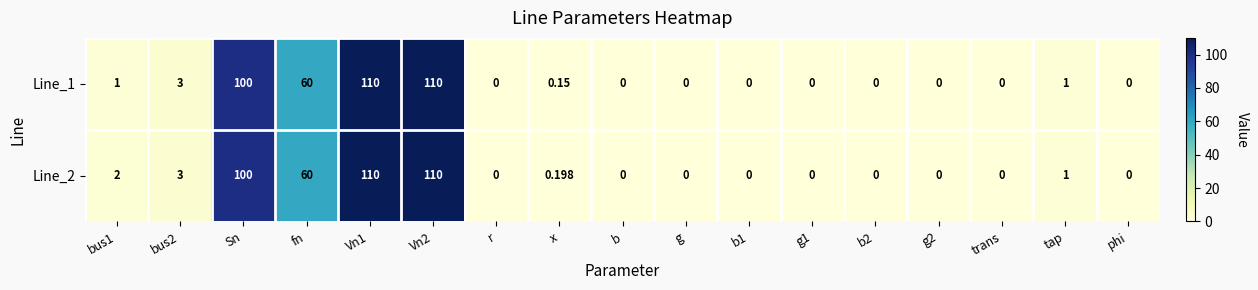

Where is Line_1 nearest to the value 55?

fn